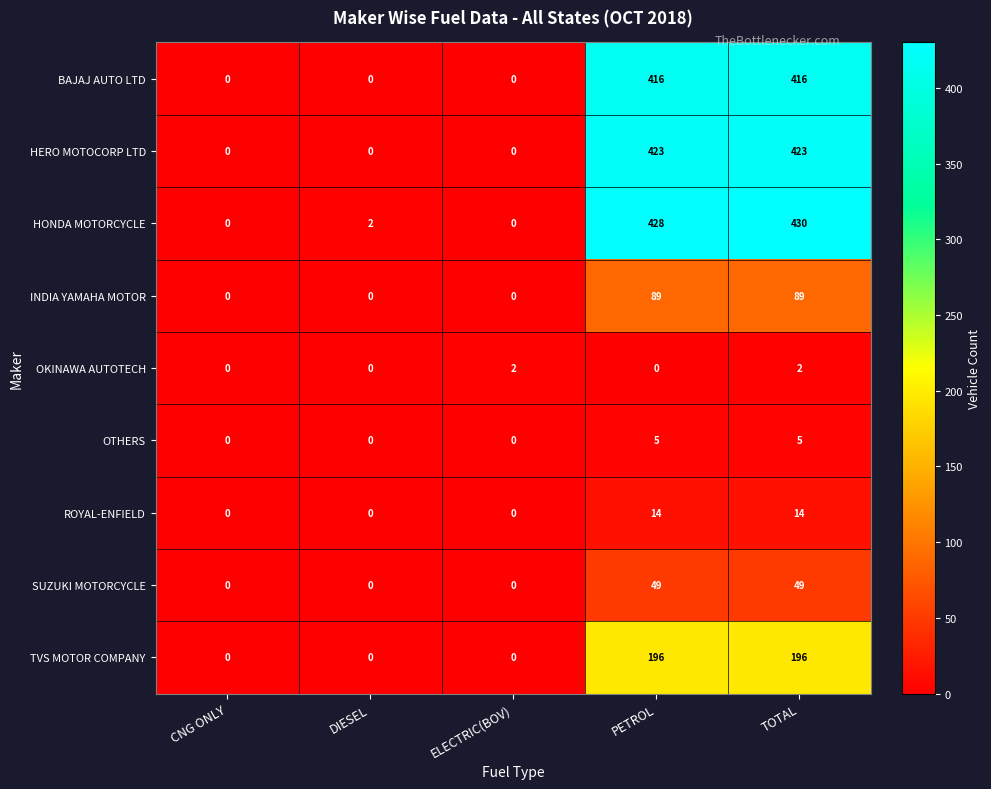

Which series changed the most between ELECTRIC(BOV) and PETROL?

HONDA MOTORCYCLE